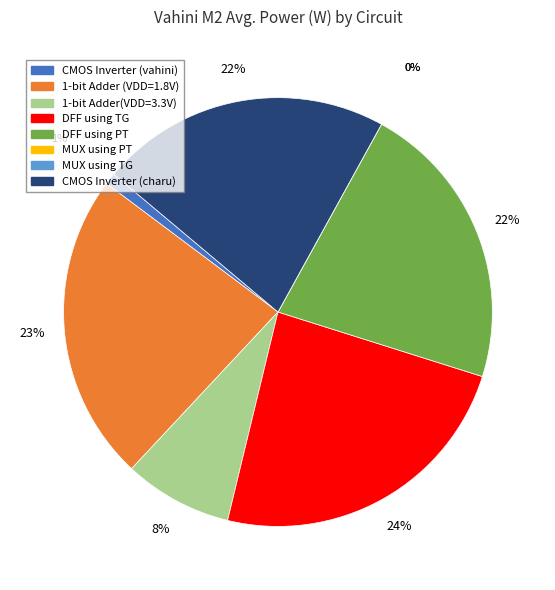

Count the number of slices in the pie.

8